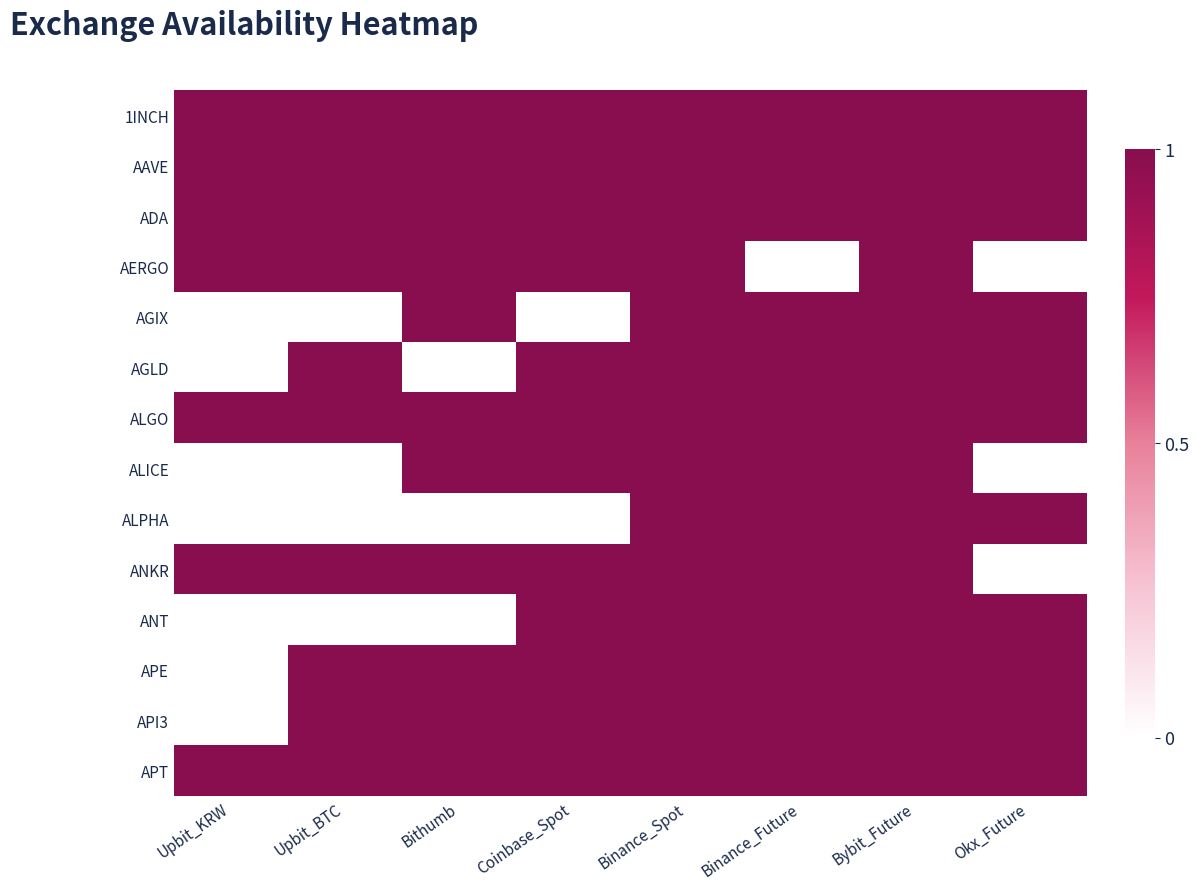

Reading right to left, list all the values displayed in this chart.

1INCH: Okx_Future=1	Bybit_Future=1	Binance_Future=1	Binance_Spot=1	Coinbase_Spot=1	Bithumb=1	Upbit_BTC=1	Upbit_KRW=1
AAVE: Okx_Future=1	Bybit_Future=1	Binance_Future=1	Binance_Spot=1	Coinbase_Spot=1	Bithumb=1	Upbit_BTC=1	Upbit_KRW=1
ADA: Okx_Future=1	Bybit_Future=1	Binance_Future=1	Binance_Spot=1	Coinbase_Spot=1	Bithumb=1	Upbit_BTC=1	Upbit_KRW=1
AERGO: Okx_Future=0	Bybit_Future=1	Binance_Future=0	Binance_Spot=1	Coinbase_Spot=1	Bithumb=1	Upbit_BTC=1	Upbit_KRW=1
AGIX: Okx_Future=1	Bybit_Future=1	Binance_Future=1	Binance_Spot=1	Coinbase_Spot=0	Bithumb=1	Upbit_BTC=0	Upbit_KRW=0
AGLD: Okx_Future=1	Bybit_Future=1	Binance_Future=1	Binance_Spot=1	Coinbase_Spot=1	Bithumb=0	Upbit_BTC=1	Upbit_KRW=0
ALGO: Okx_Future=1	Bybit_Future=1	Binance_Future=1	Binance_Spot=1	Coinbase_Spot=1	Bithumb=1	Upbit_BTC=1	Upbit_KRW=1
ALICE: Okx_Future=0	Bybit_Future=1	Binance_Future=1	Binance_Spot=1	Coinbase_Spot=1	Bithumb=1	Upbit_BTC=0	Upbit_KRW=0
ALPHA: Okx_Future=1	Bybit_Future=1	Binance_Future=1	Binance_Spot=1	Coinbase_Spot=0	Bithumb=0	Upbit_BTC=0	Upbit_KRW=0
ANKR: Okx_Future=0	Bybit_Future=1	Binance_Future=1	Binance_Spot=1	Coinbase_Spot=1	Bithumb=1	Upbit_BTC=1	Upbit_KRW=1
ANT: Okx_Future=1	Bybit_Future=1	Binance_Future=1	Binance_Spot=1	Coinbase_Spot=1	Bithumb=0	Upbit_BTC=0	Upbit_KRW=0
APE: Okx_Future=1	Bybit_Future=1	Binance_Future=1	Binance_Spot=1	Coinbase_Spot=1	Bithumb=1	Upbit_BTC=1	Upbit_KRW=0
API3: Okx_Future=1	Bybit_Future=1	Binance_Future=1	Binance_Spot=1	Coinbase_Spot=1	Bithumb=1	Upbit_BTC=1	Upbit_KRW=0
APT: Okx_Future=1	Bybit_Future=1	Binance_Future=1	Binance_Spot=1	Coinbase_Spot=1	Bithumb=1	Upbit_BTC=1	Upbit_KRW=1